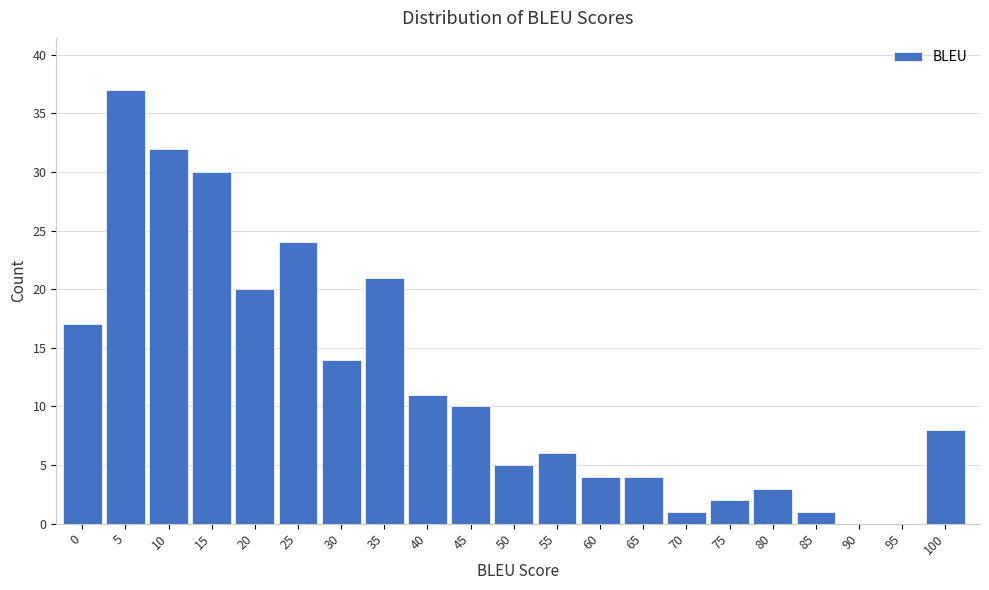

Reading left to right, extract all data points from this chart.

0=17	5=37	10=32	15=30	20=20	25=24	30=14	35=21	40=11	45=10	50=5	55=6	60=4	65=4	70=1	75=2	80=3	85=1	90=0	95=0	100=8